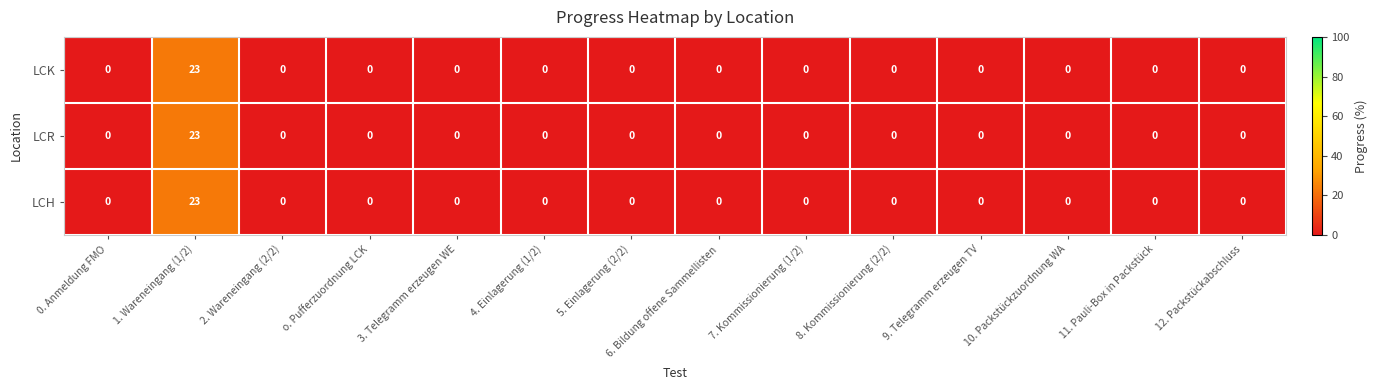

Which category has the highest value across all series?

1. Wareneingang (1/2)